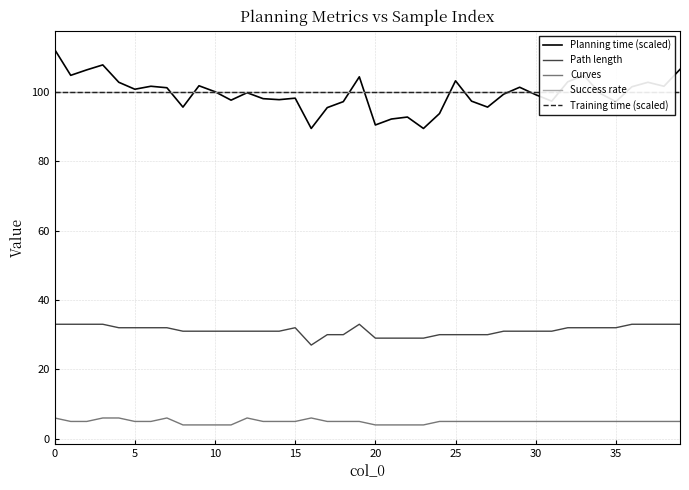

At how many categories does at least one series exceed 30?

40